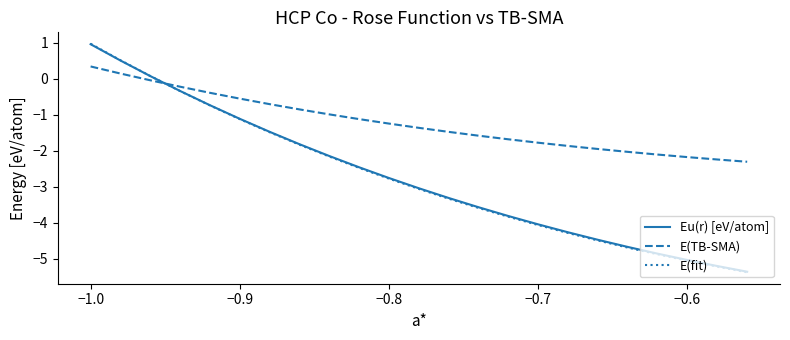

True or false: E(TB-SMA) and Eu(r) [eV/atom] intersect in this chart.

True